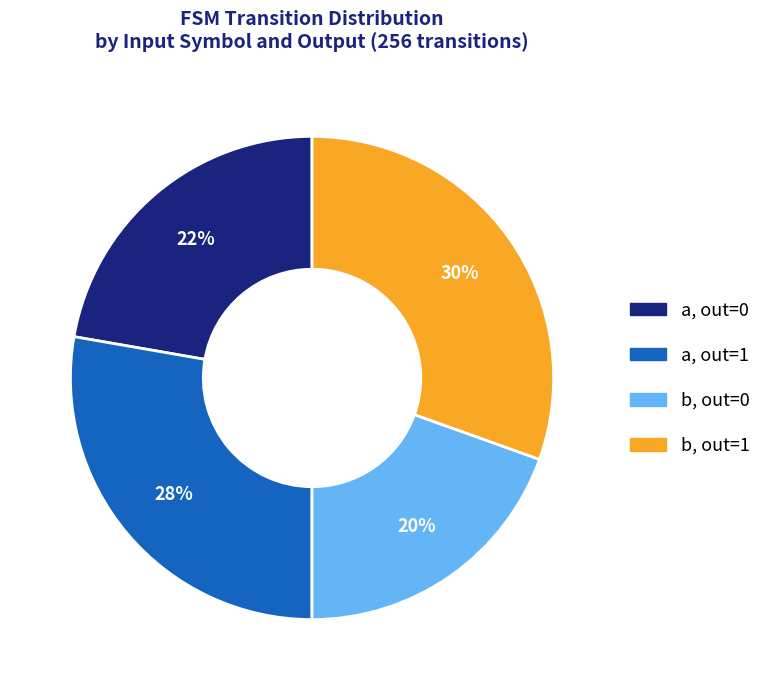

Does any single category account for the majority?

No